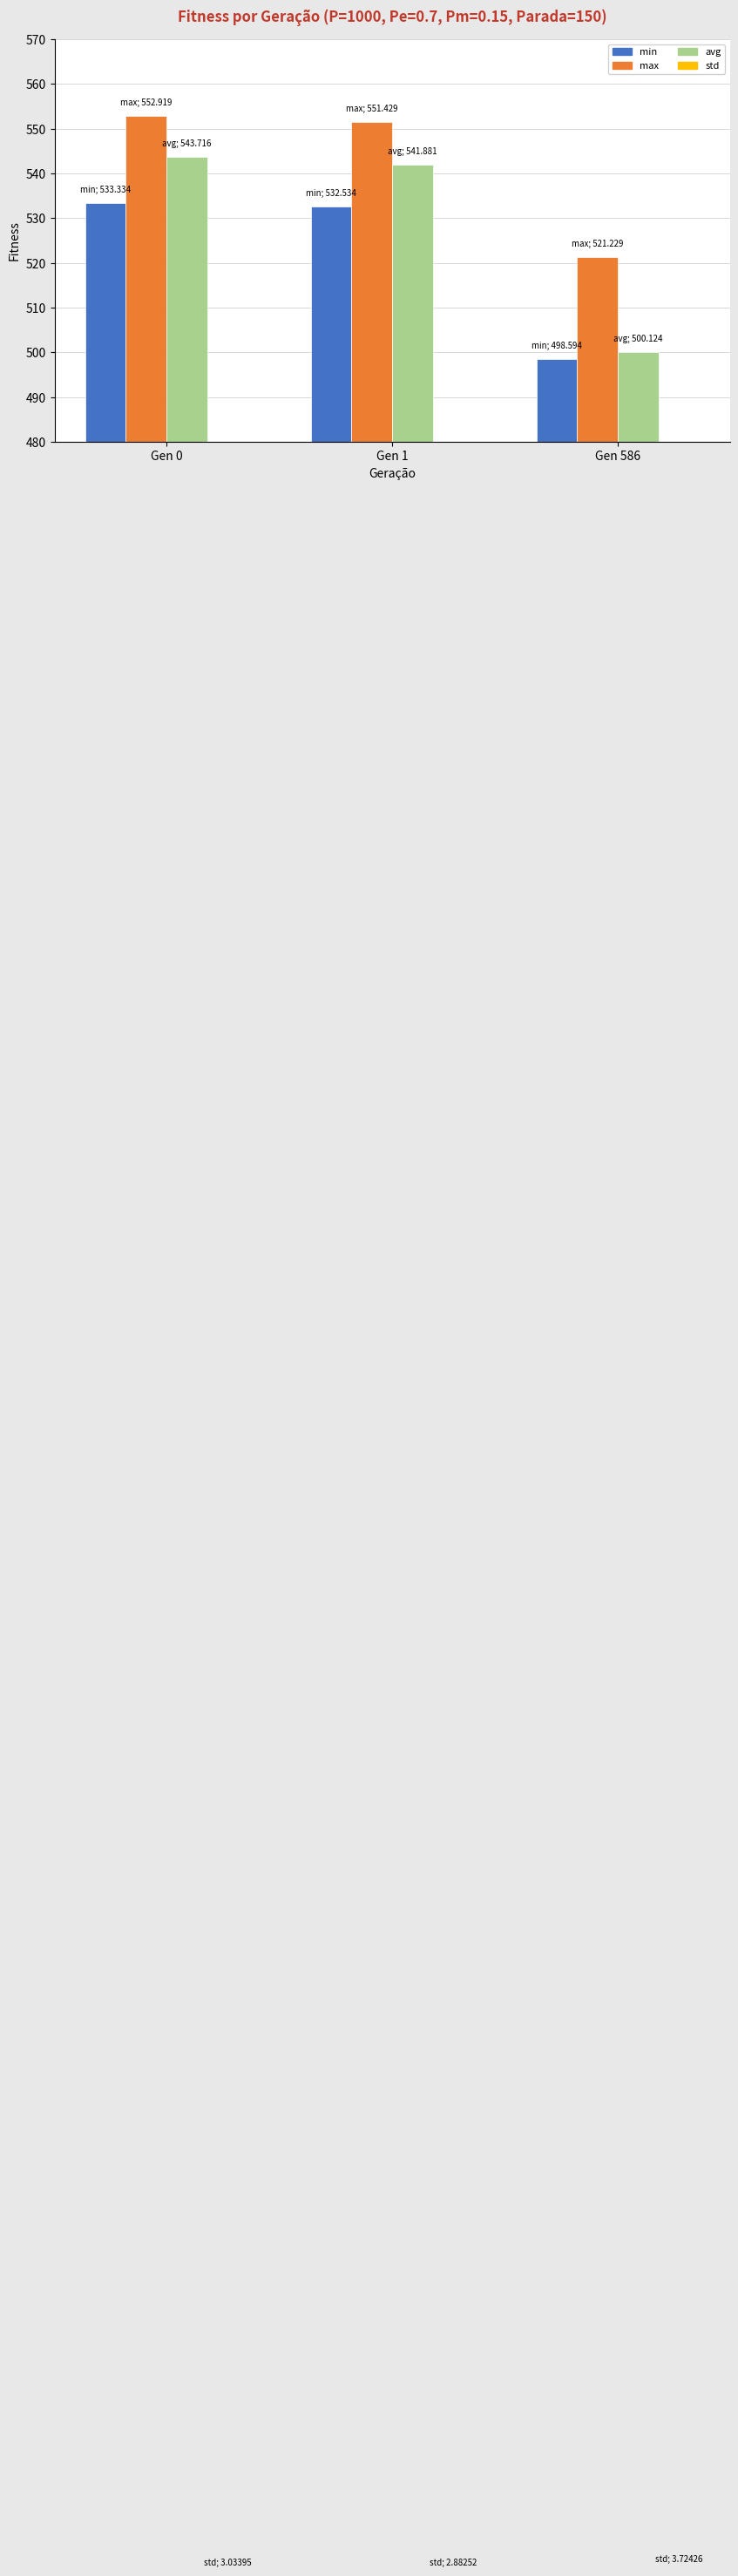

At which category does the chart reach its minimum across all series?

Gen 1